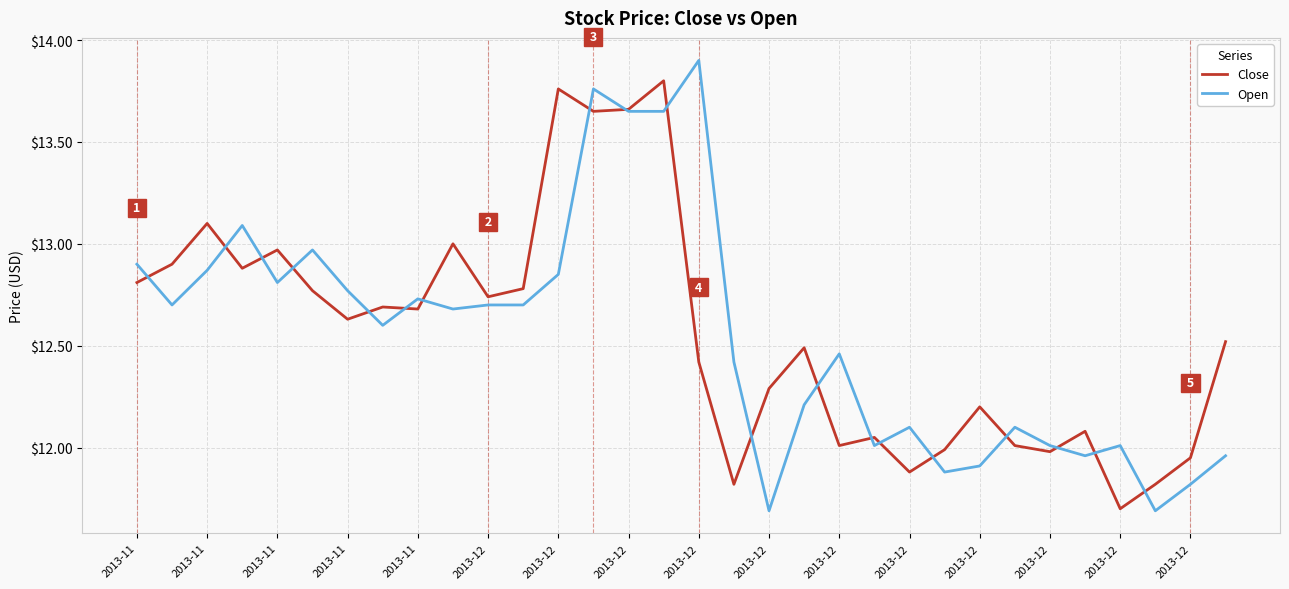

What is the maximum value shown in the chart?

13.9